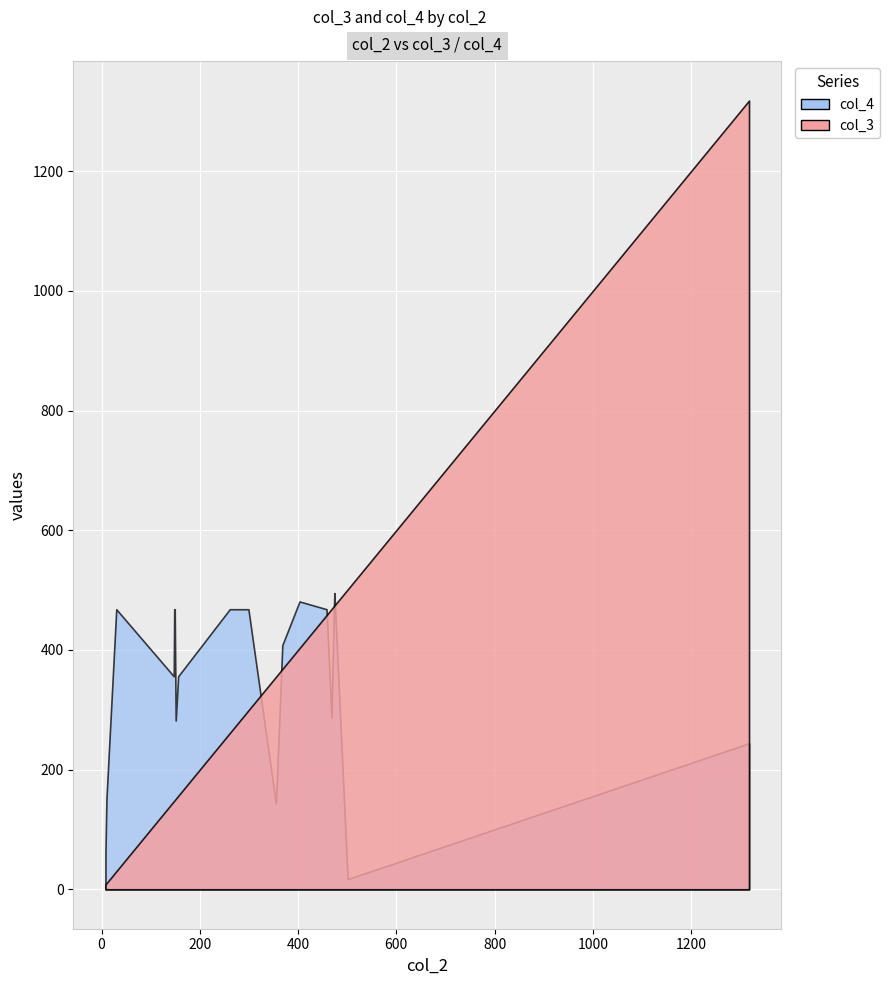

Which series has the largest range (max minus min)?

col_3